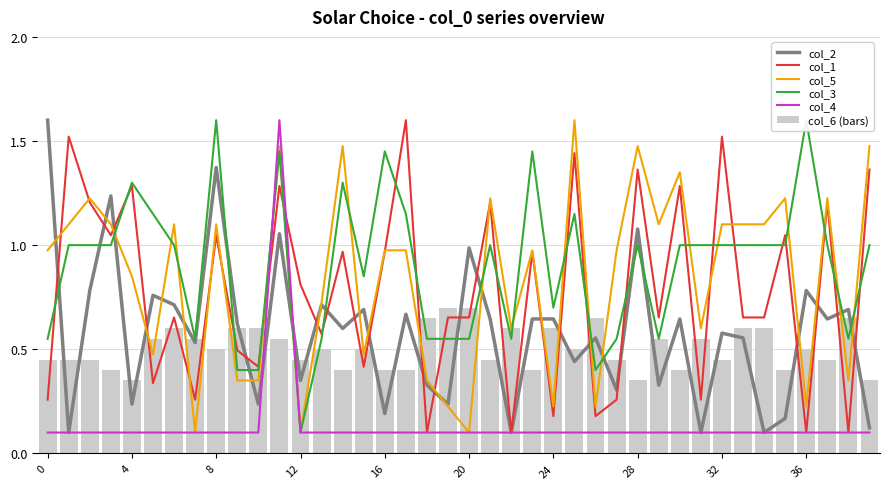

How many groups of bars are there?

40